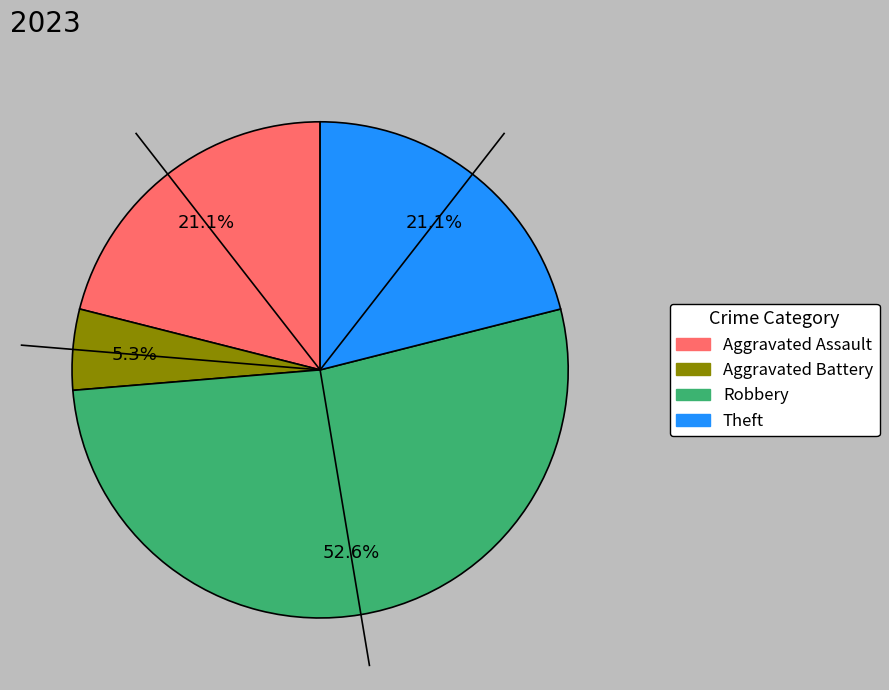

To the nearest percent, what is the difference between the largest and smallest slice percentages?

47%